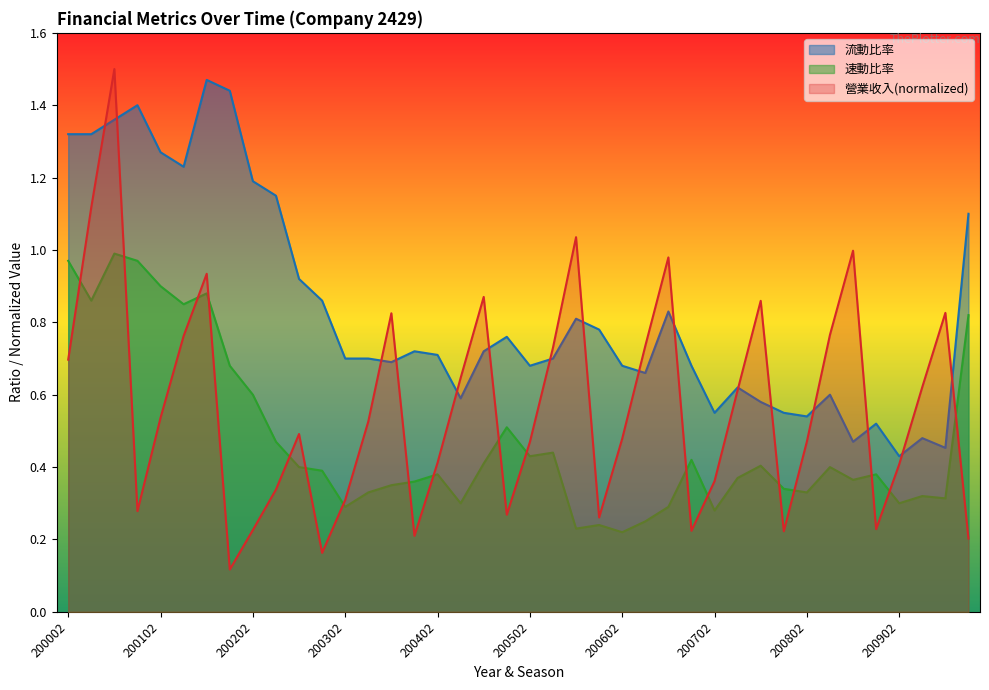

The value of 營業收入 at 200203 is 0.3. True or false?

True